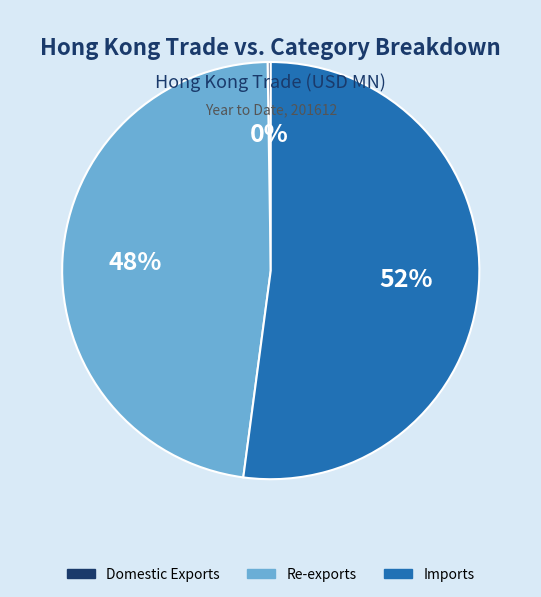

To the nearest percent, what portion does Re-exports represent?

48%